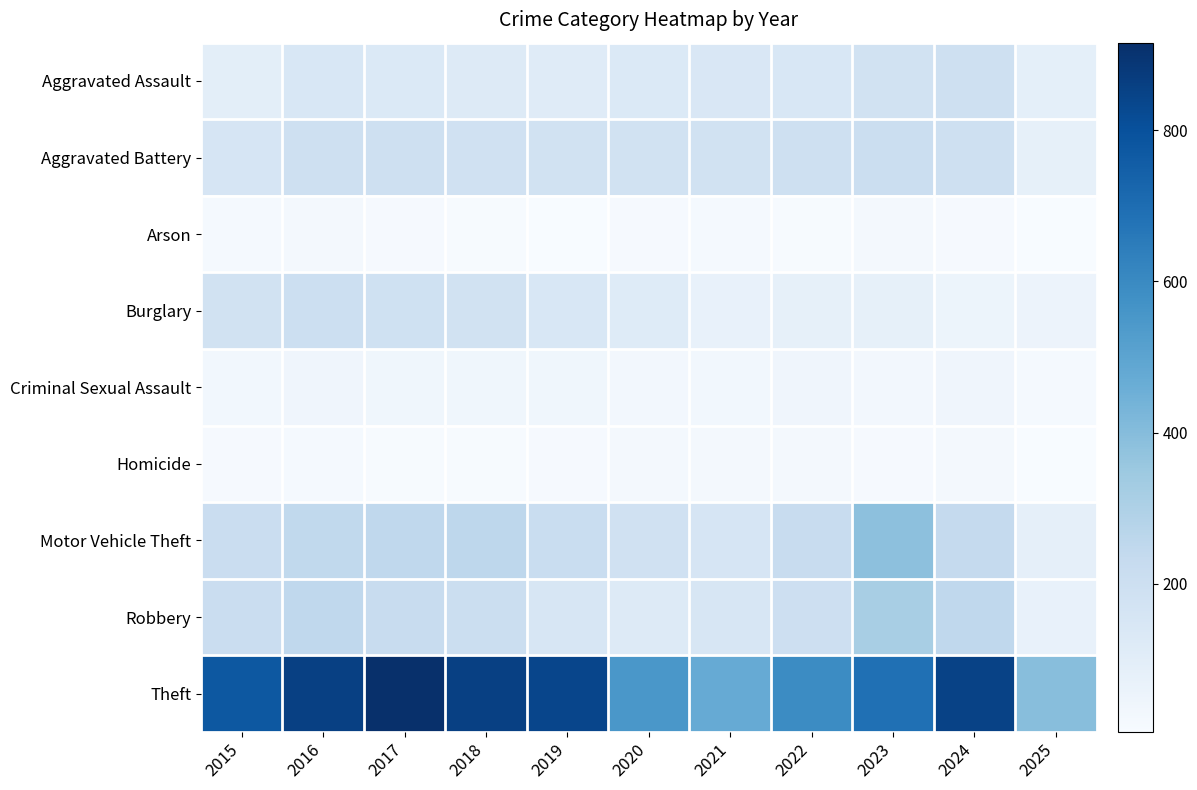

Reading left to right, transcribe all the data shown in this chart.

Aggravated Assault: 2015=95	2016=146	2017=131	2018=119	2019=113	2020=131	2021=142	2022=146	2023=177	2024=191	2025=89
Aggravated Battery: 2015=154	2016=196	2017=191	2018=183	2019=182	2020=180	2021=182	2022=190	2023=209	2024=194	2025=80
Arson: 2015=15	2016=25	2017=12	2018=8	2019=6	2020=12	2021=17	2022=11	2023=21	2024=14	2025=5
Burglary: 2015=178	2016=201	2017=189	2018=176	2019=143	2020=115	2021=71	2022=82	2023=82	2024=52	2025=54
Criminal Sexual Assault: 2015=31	2016=42	2017=39	2018=38	2019=37	2020=28	2021=31	2022=40	2023=27	2024=41	2025=18
Homicide: 2015=13	2016=18	2017=8	2018=8	2019=14	2020=22	2021=20	2022=21	2023=12	2024=24	2025=4
Motor Vehicle Theft: 2015=211	2016=245	2017=247	2018=256	2019=216	2020=184	2021=156	2022=219	2023=384	2024=234	2025=84
Robbery: 2015=212	2016=247	2017=224	2018=204	2019=150	2020=124	2021=153	2022=198	2023=316	2024=248	2025=70
Theft: 2015=774	2016=858	2017=916	2018=856	2019=841	2020=550	2021=474	2022=592	2023=689	2024=849	2025=395